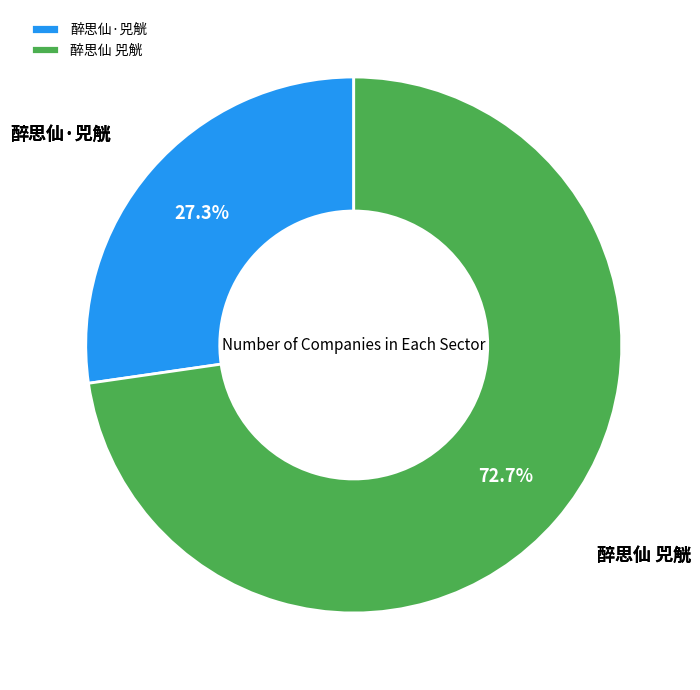

Count the number of slices in the pie.

2